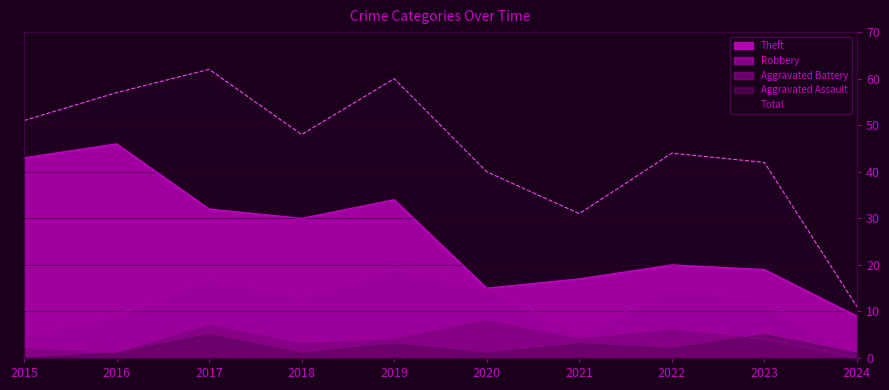

True or false: Total and Robbery cross at least once.

False